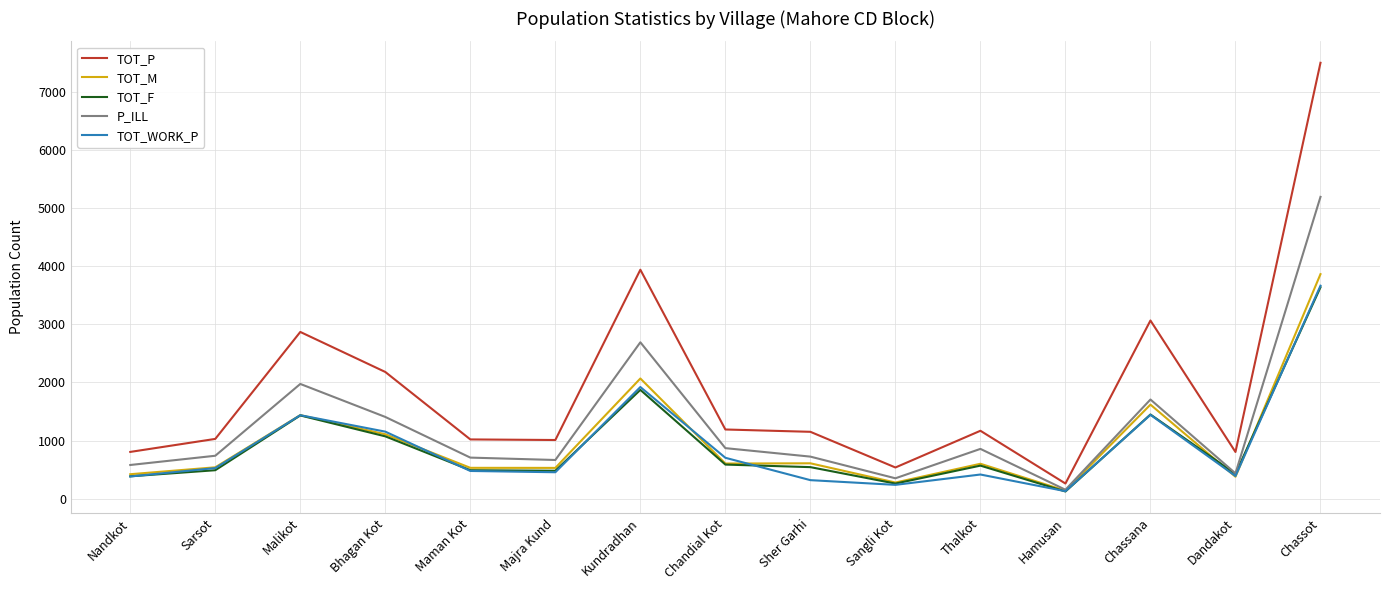

Which series changed the most between Malikot and Sangli Kot?

TOT_P